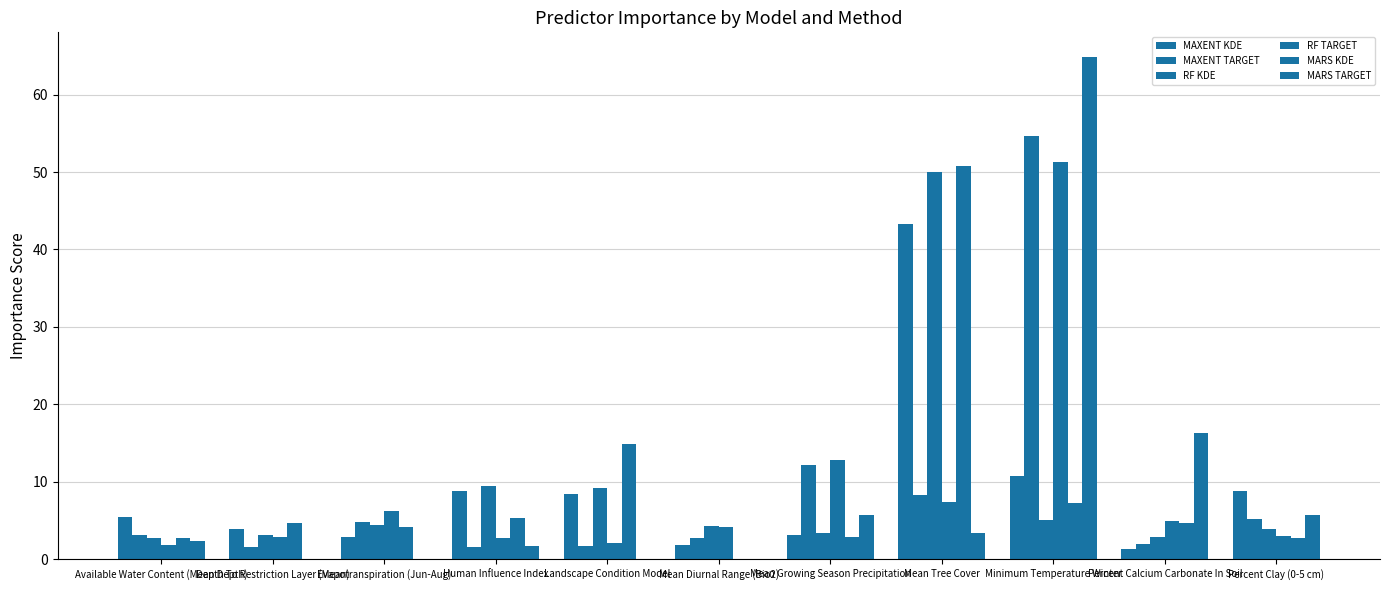

The MARS KDE series shows 5.3 at Human Influence Index. True or false?

True